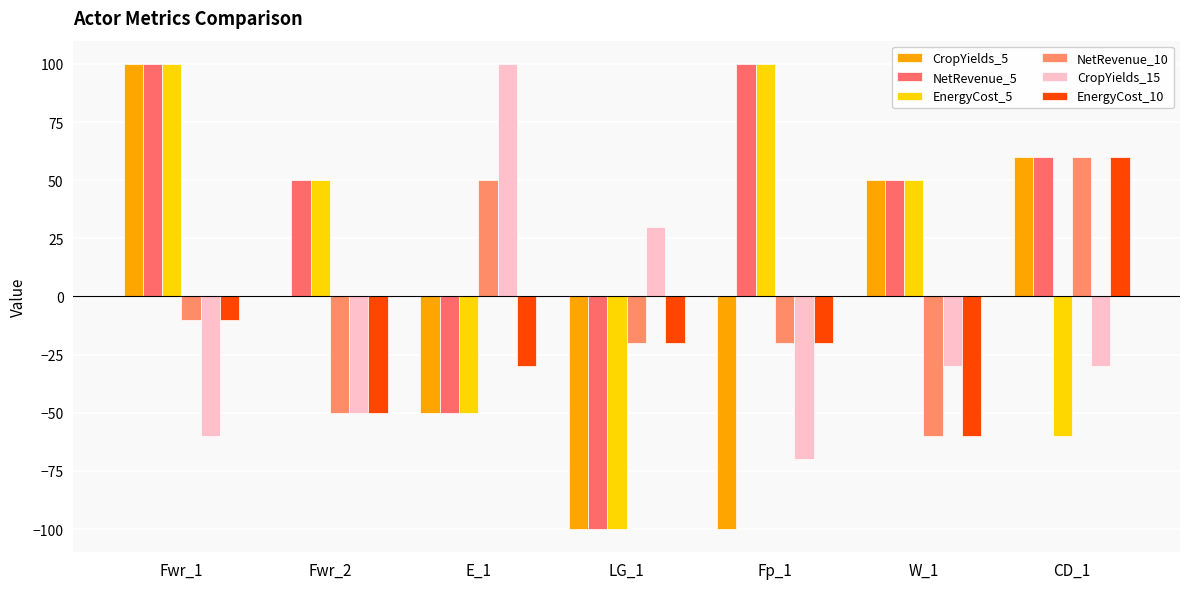

Is the value of CropYields_15 at LG_1 greater than the value of NetRevenue_10 at Fp_1?

Yes